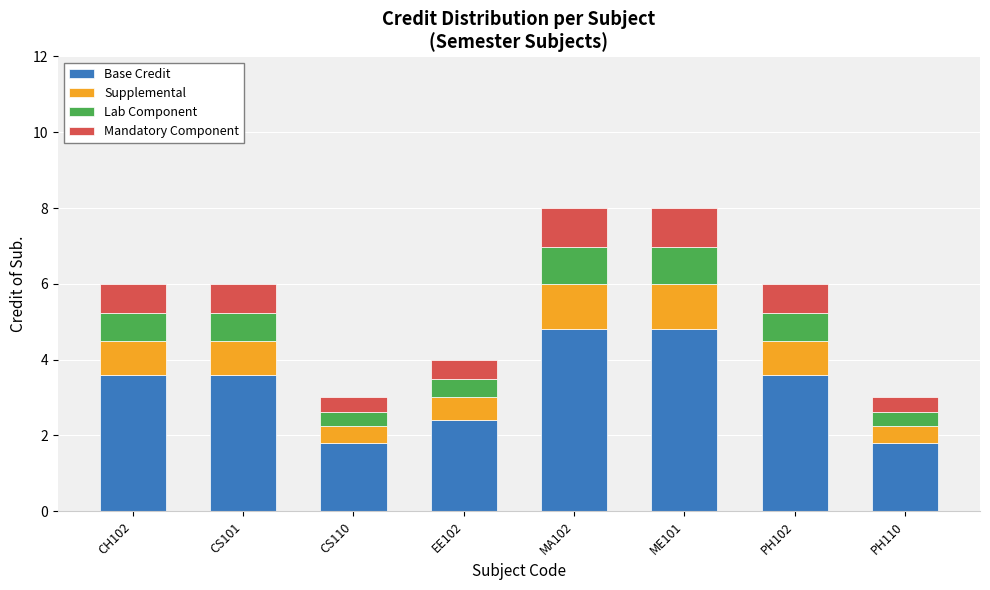

What is the highest value of the Base Credit series?

4.8